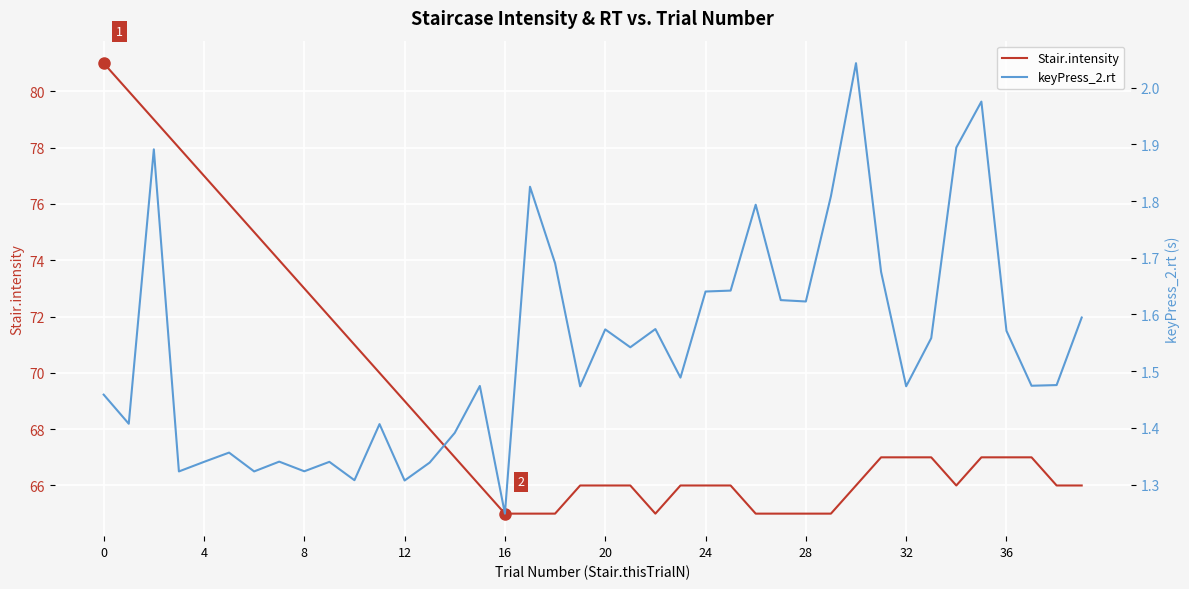

True or false: Stair.intensity and keyPress_2.rt intersect in this chart.

False